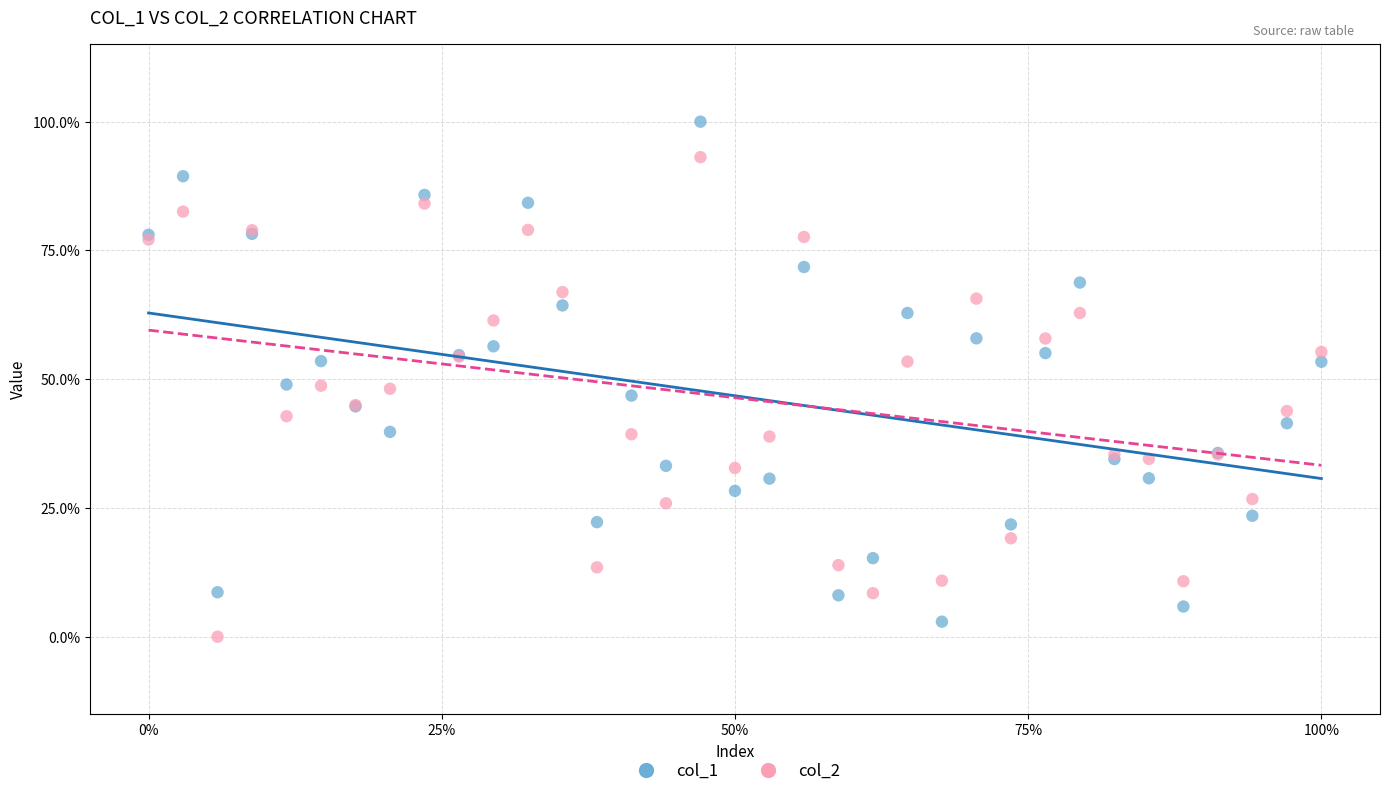

Which series reaches the minimum Y coordinate?

col_2